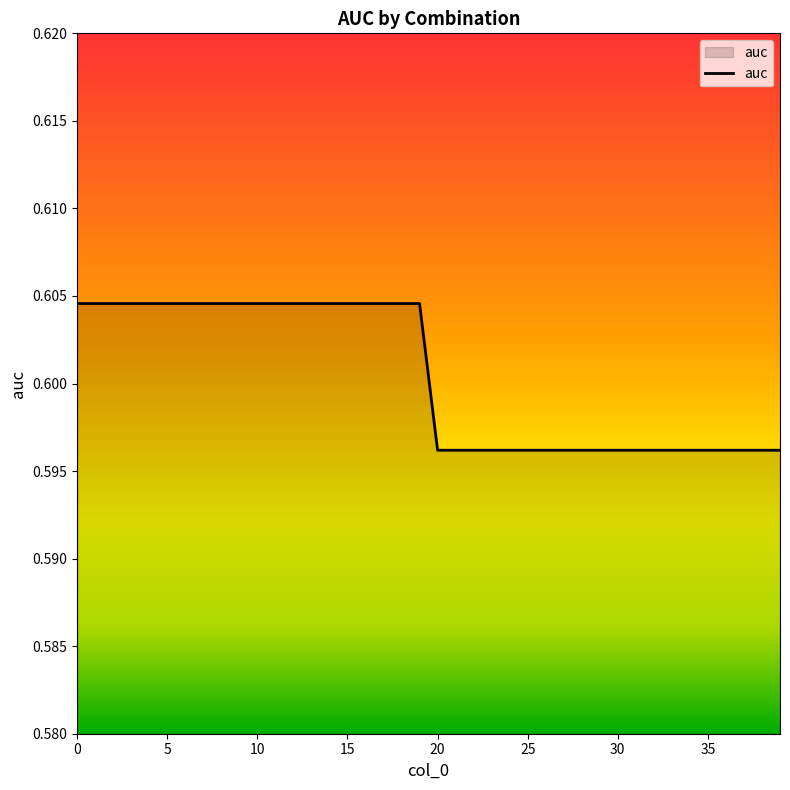

What is the sum of all values?

24.0